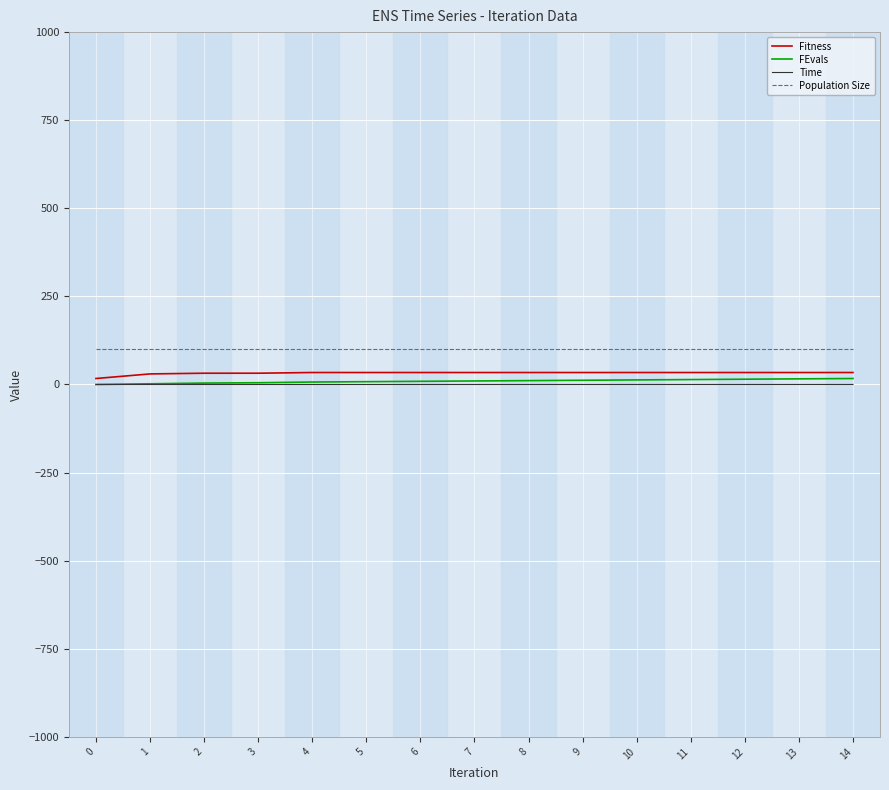

Is it true that Time equals 0.0 at 1?

True